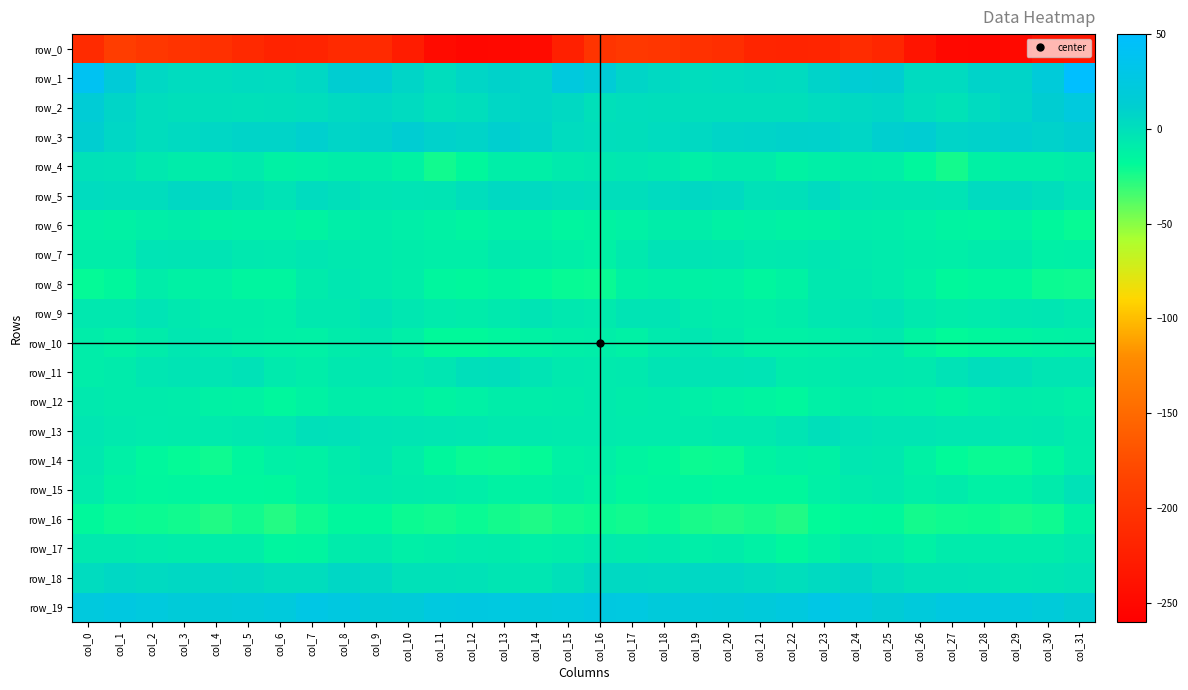

What is the difference between the maximum and minimum values in the row_7 series?

9.8